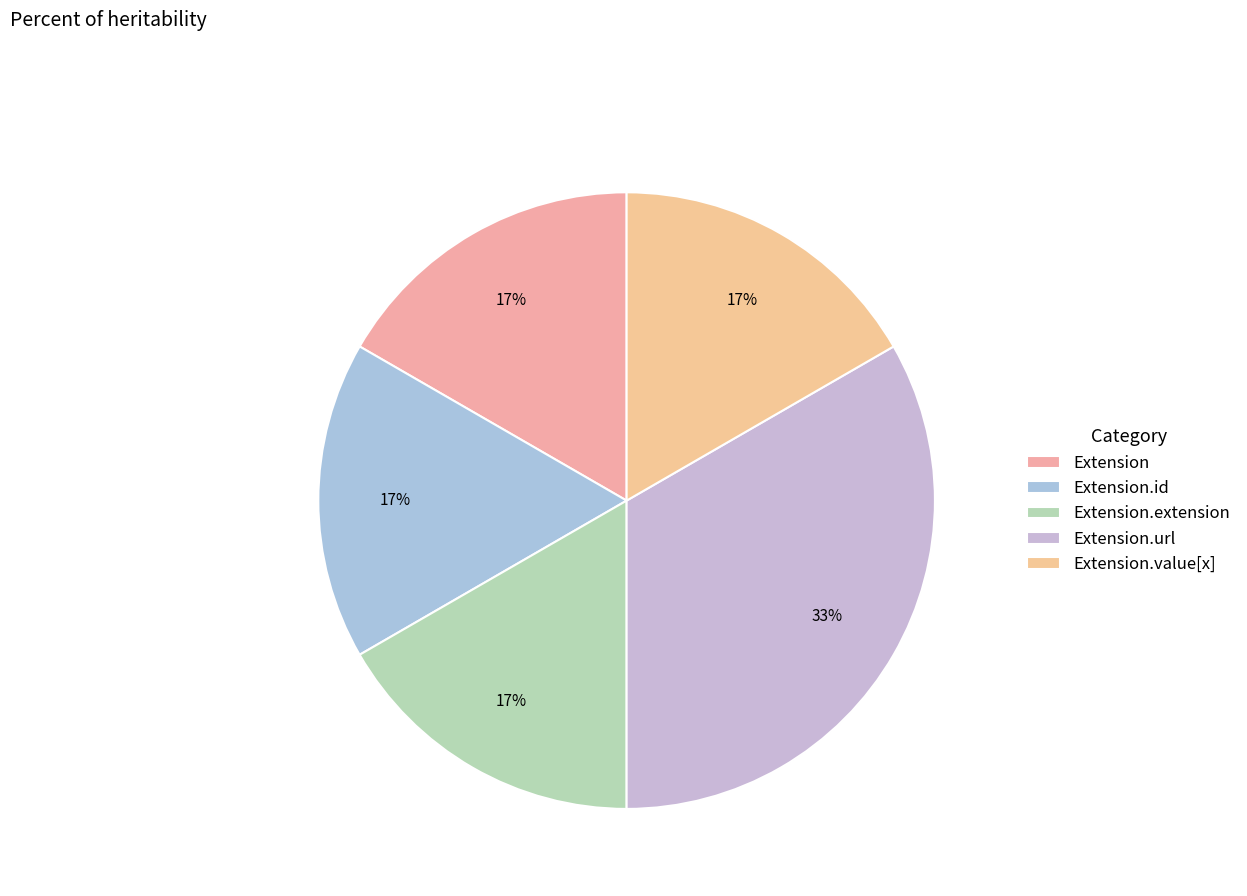

How many slices are in this pie chart?

5